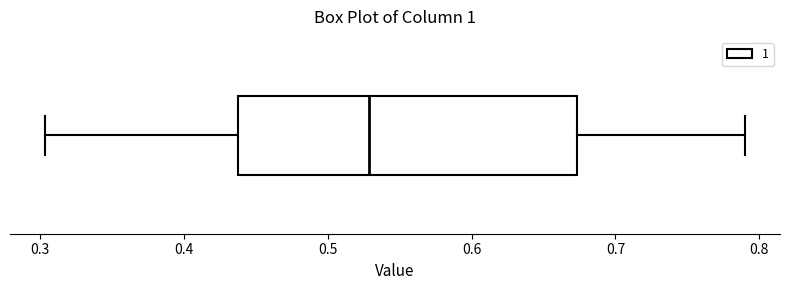

Where does the median line of the box sit on the x-axis? The values are not printed on the chart, so give them approximately, as read against the axis.

0.53